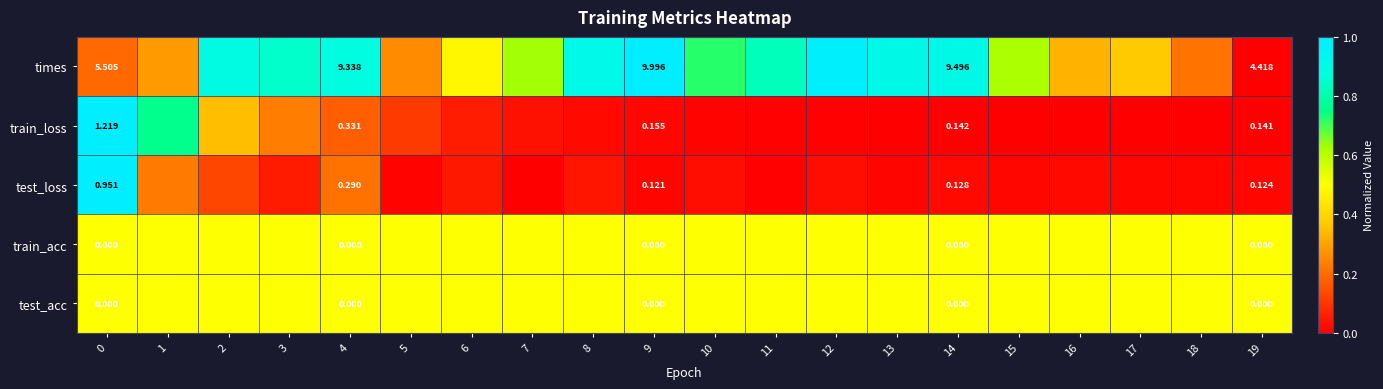

Is the value of test_acc at 15 greater than the value of train_acc at 19?

No